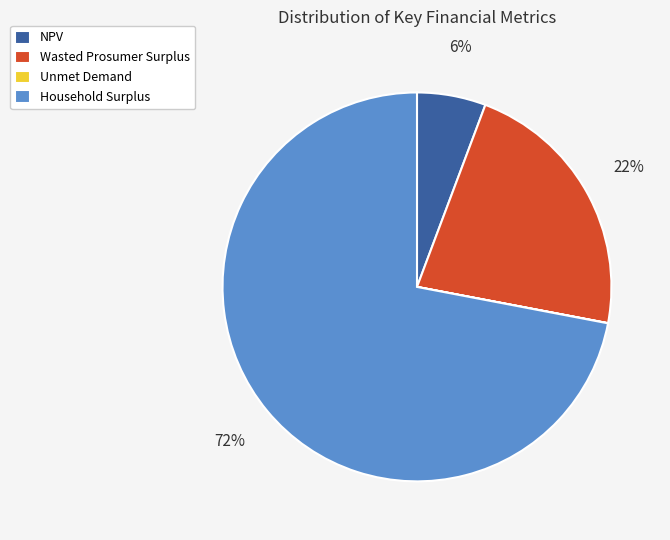

What is the ratio of the value at Wasted Prosumer Surplus to the value at Household Surplus?

0.3